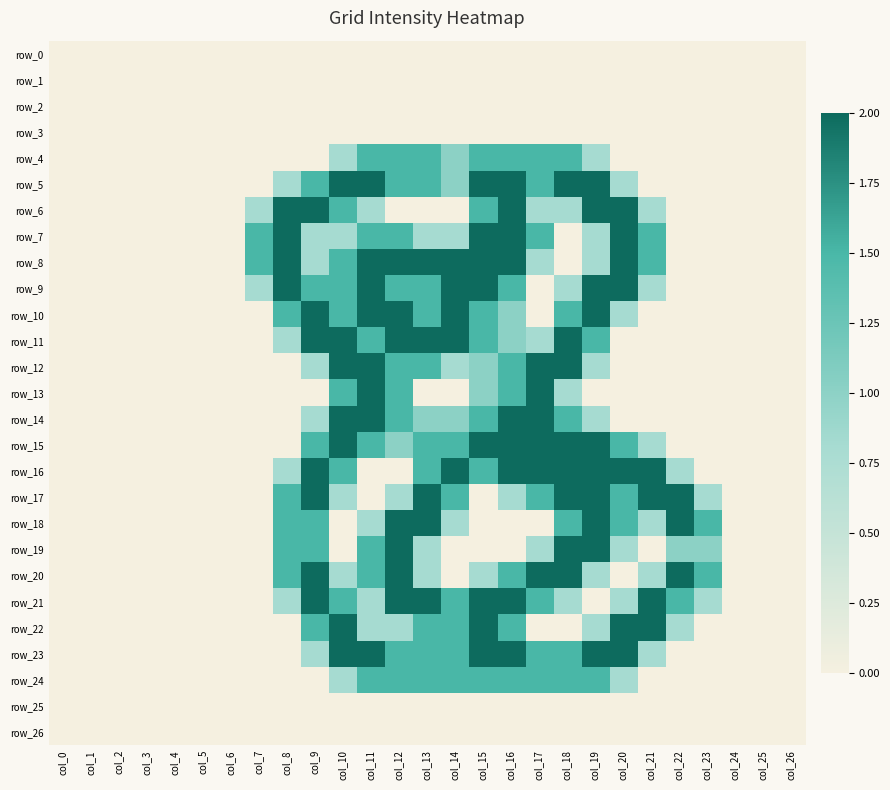

What is the sum of the row_6 values at col_13 and col_10?

1.5